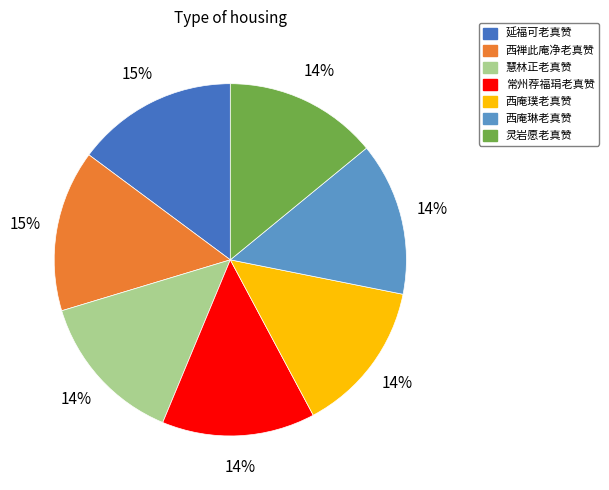

Is there any slice that represents more than half of the pie?

No